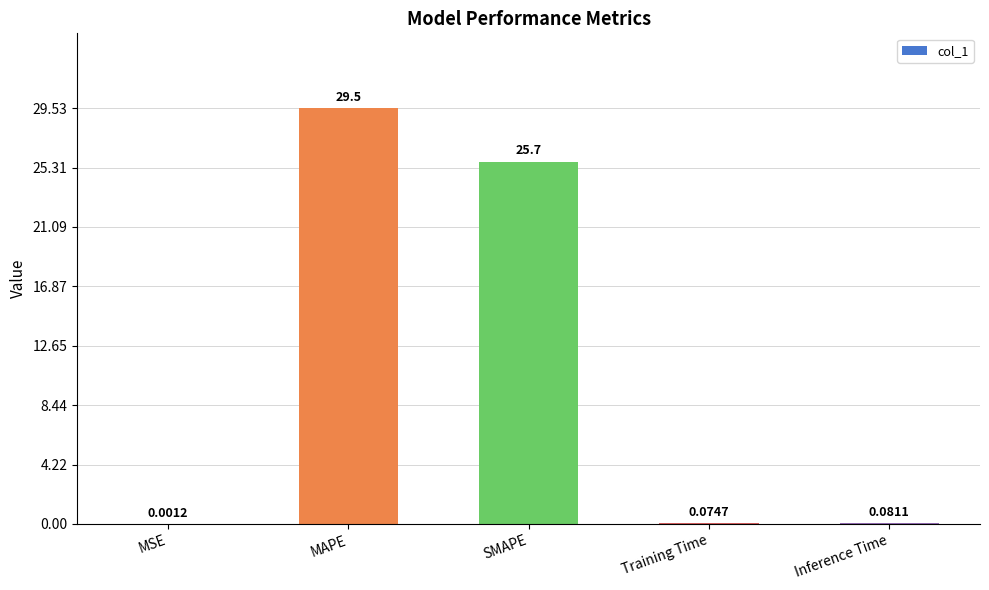

Which category has the highest value across all series?

MAPE